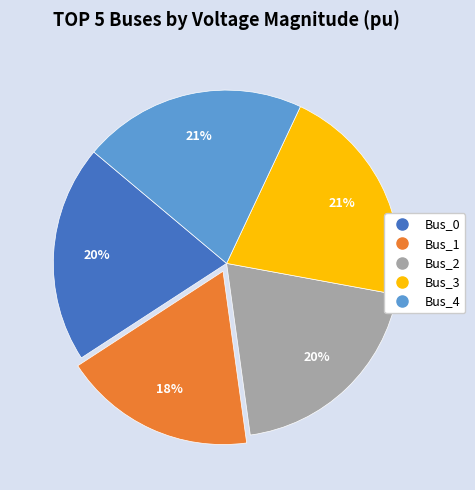

Do Bus_2 and Bus_3 together represent more than half of the pie?

No